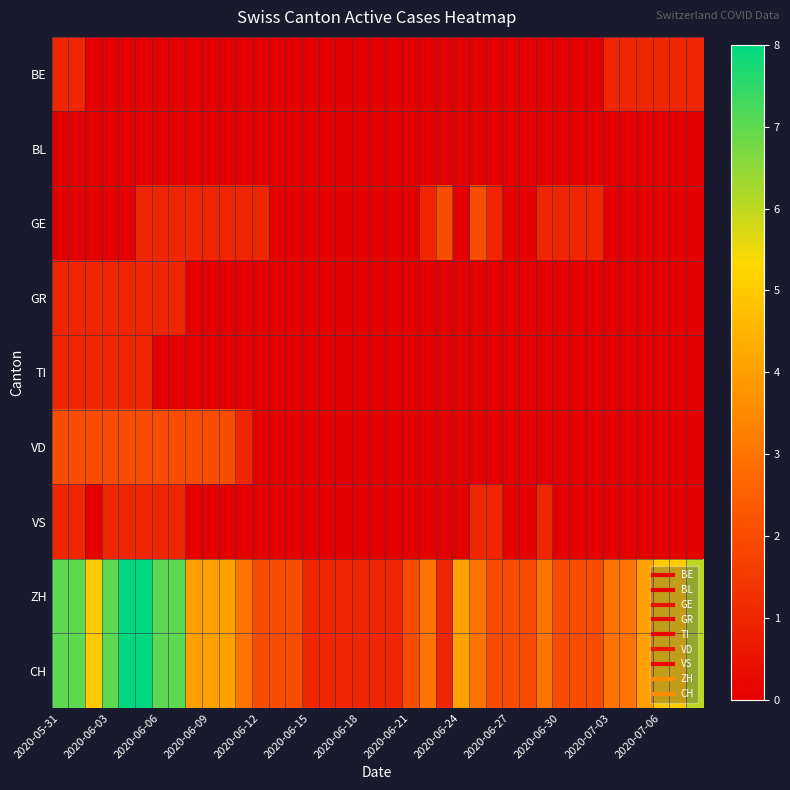

List the series in order of their peak value, lowest first.

BL, BE, GR, TI, VS, GE, VD, ZH, CH